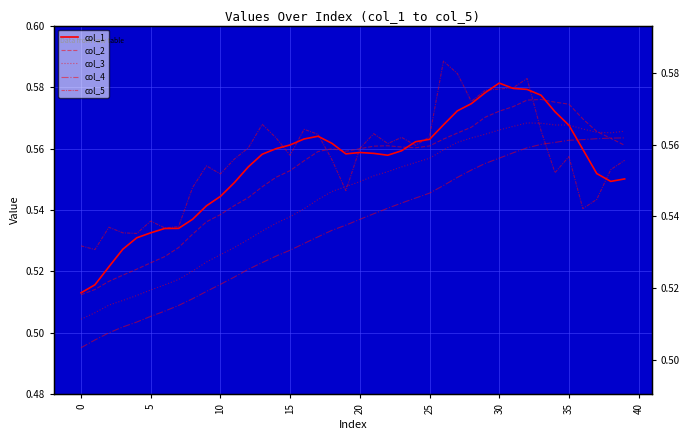

At which category does col_5 reach its first local peak?

5